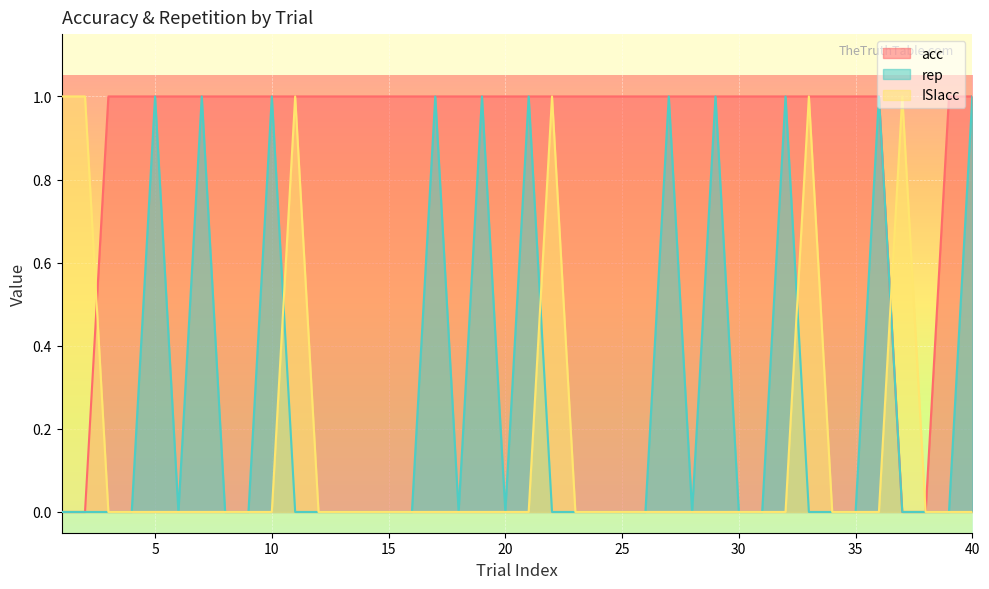

List the series in order of their peak value, highest first.

acc, rep, ISIacc